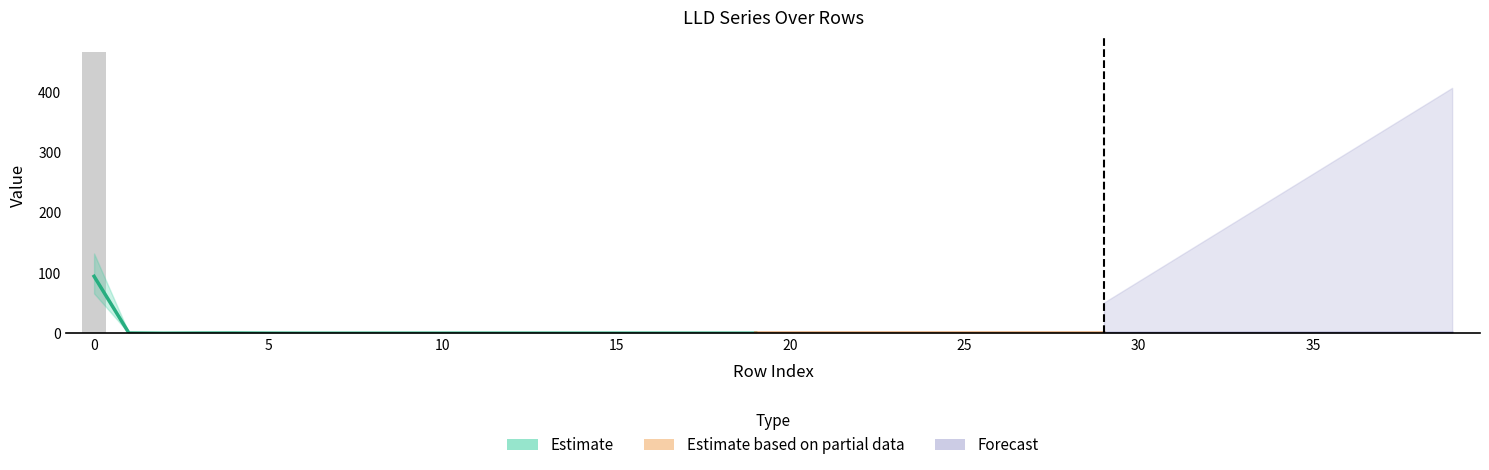

Does the chart contain any negative values?

No